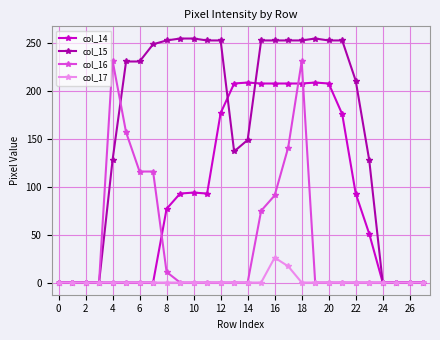

List the series in order of their peak value, highest first.

col_15, col_16, col_14, col_17